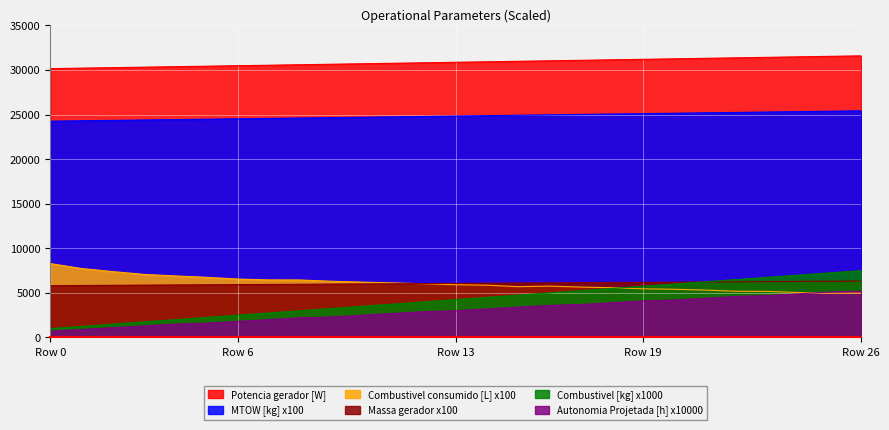

How many values in the Massa gerador series are below 6068?

13